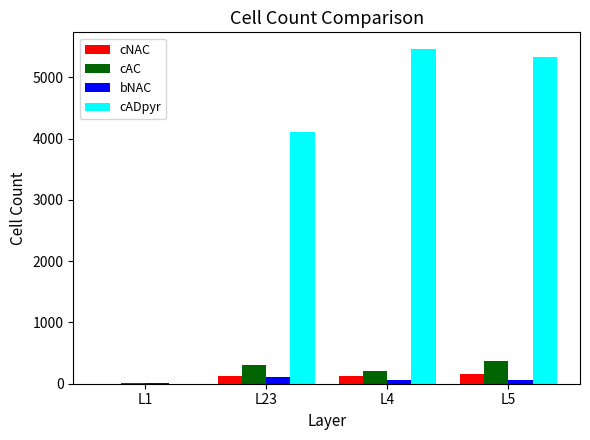

Count the number of data series in this chart.

4